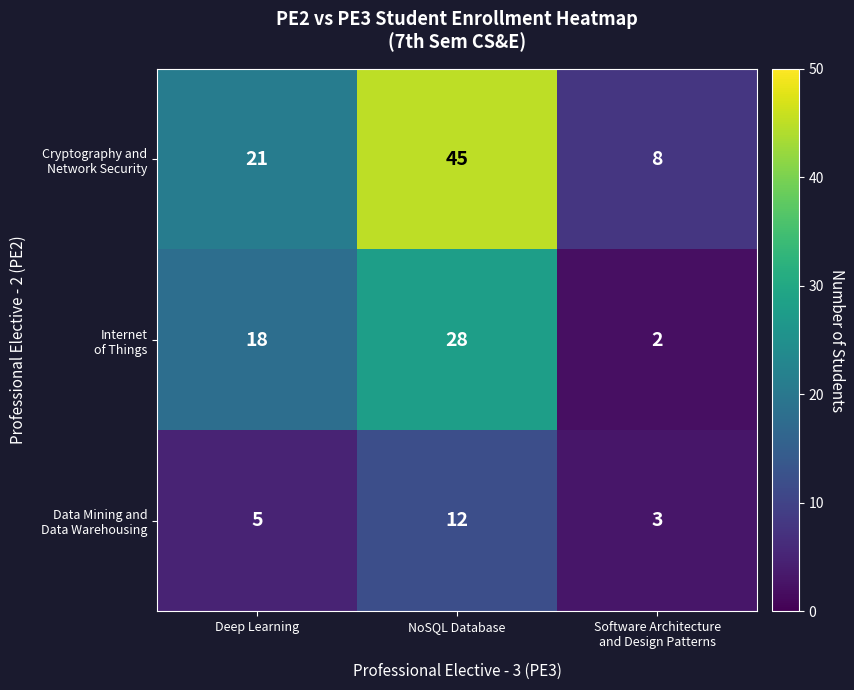

At which category is the sum across all series the highest?

NoSQL Database